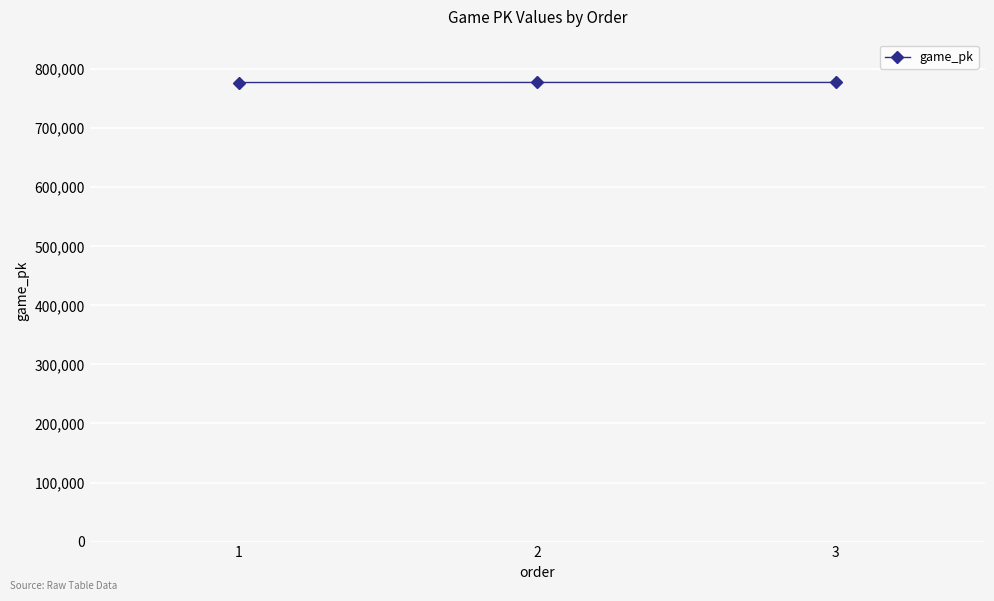

What is the value of the 2nd point from the left?

777543